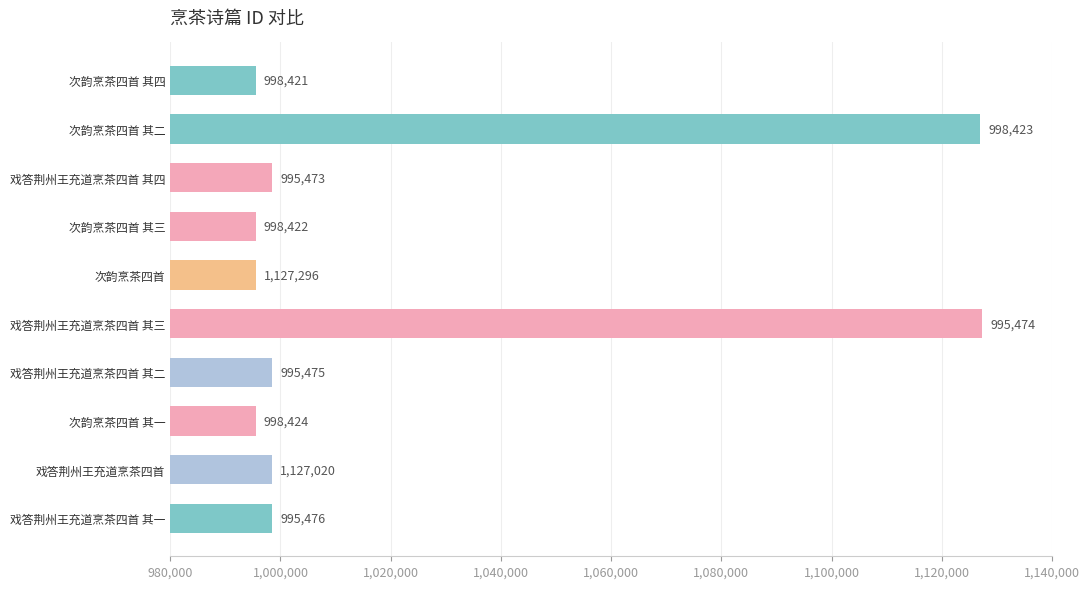

List the labels in order of value, smallest first.

次韵烹茶四首 其一, 次韵烹茶四首, 次韵烹茶四首 其三, 次韵烹茶四首 其四, 戏答荆州王充道烹茶四首 其一, 戏答荆州王充道烹茶四首 其二, 戏答荆州王充道烹茶四首, 戏答荆州王充道烹茶四首 其四, 次韵烹茶四首 其二, 戏答荆州王充道烹茶四首 其三